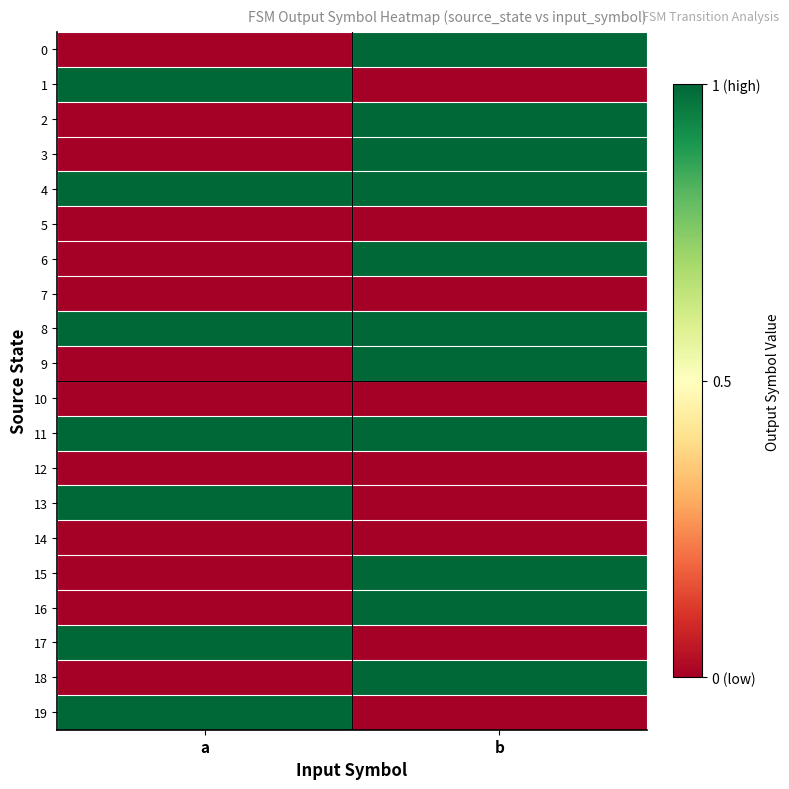

What is the total value across all series at b?

11